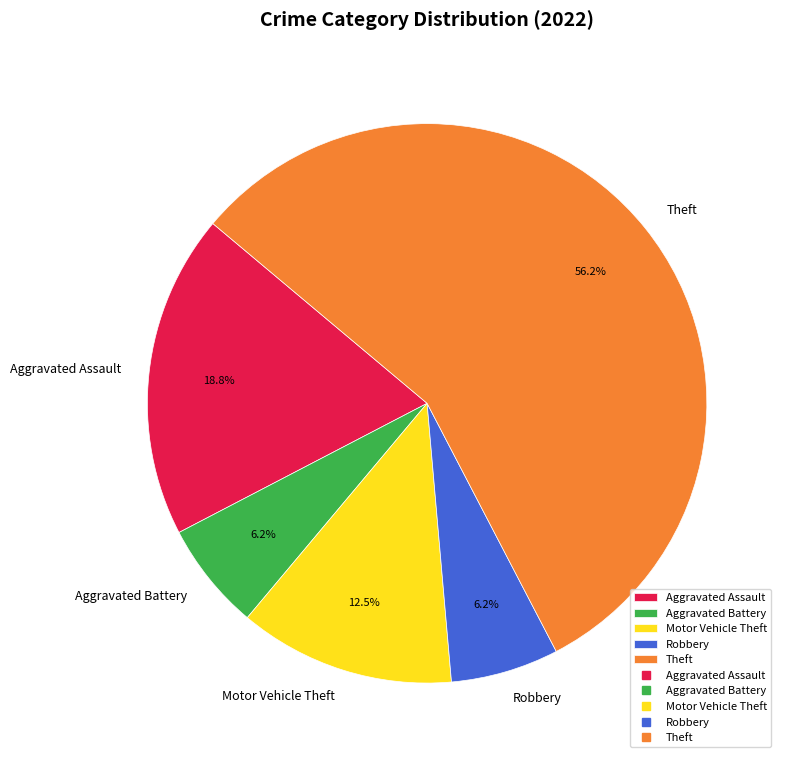

What is the largest slice in the pie chart?

Theft